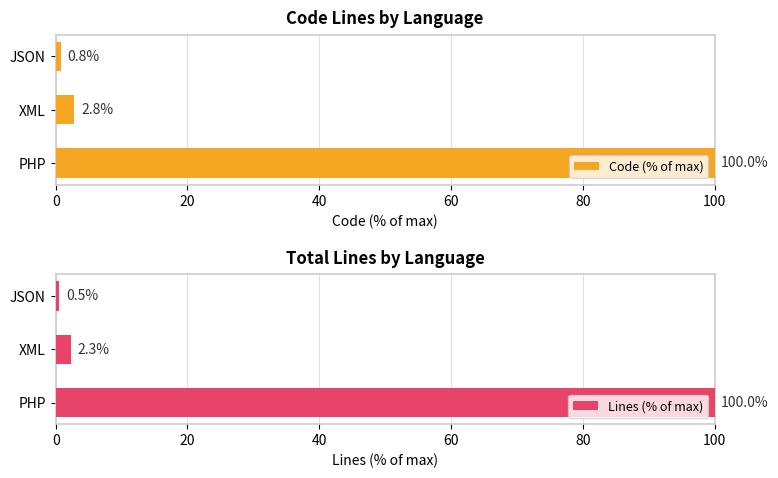

What is the average value of the Lines (% of max) series?

34.3